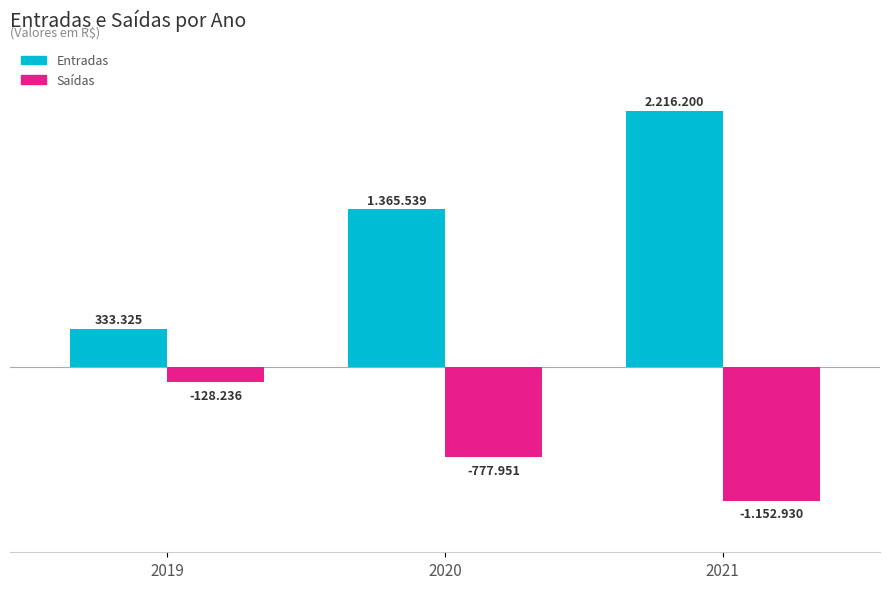

What are all the series names shown in the legend?

Entradas, Saídas